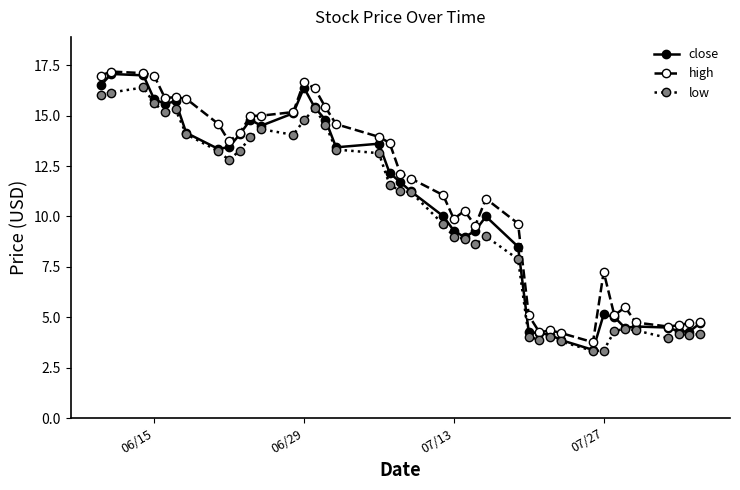

What is the maximum value shown in the chart?

17.2